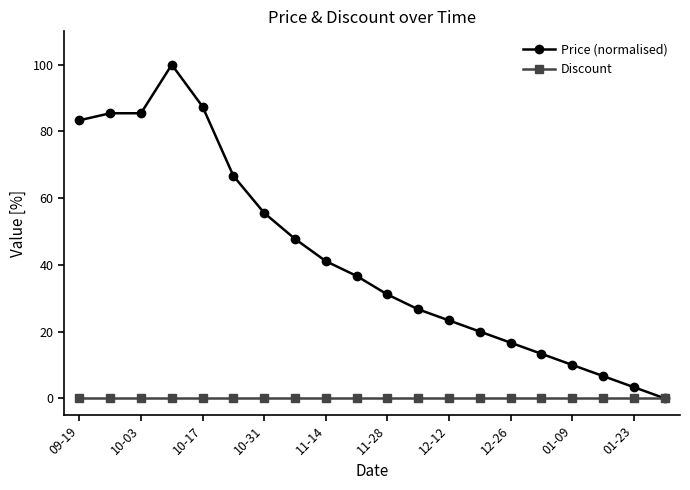

What is the value of the Price (normalised) point at the 1st from the left?

83.3